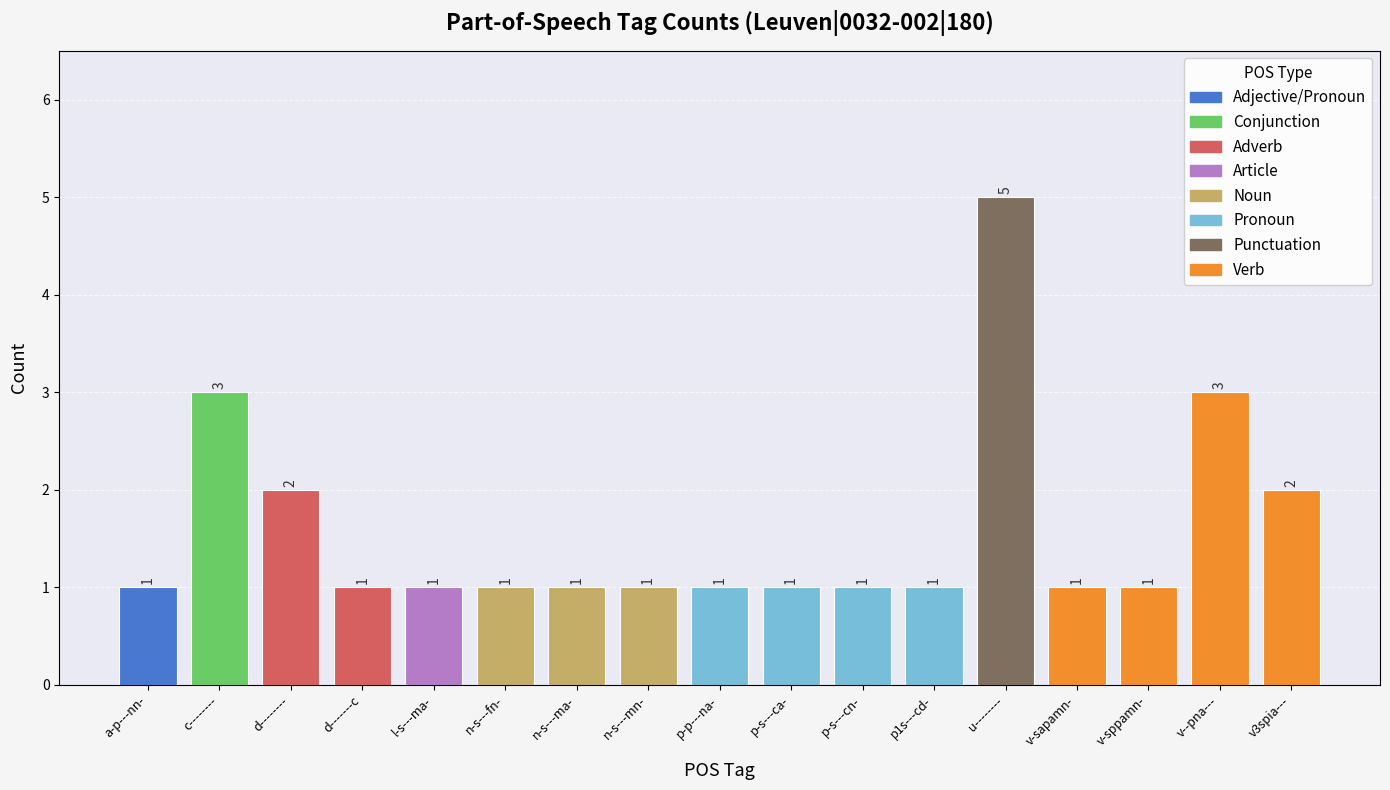

Is it true that the value at p-s---cn- is 1?

True